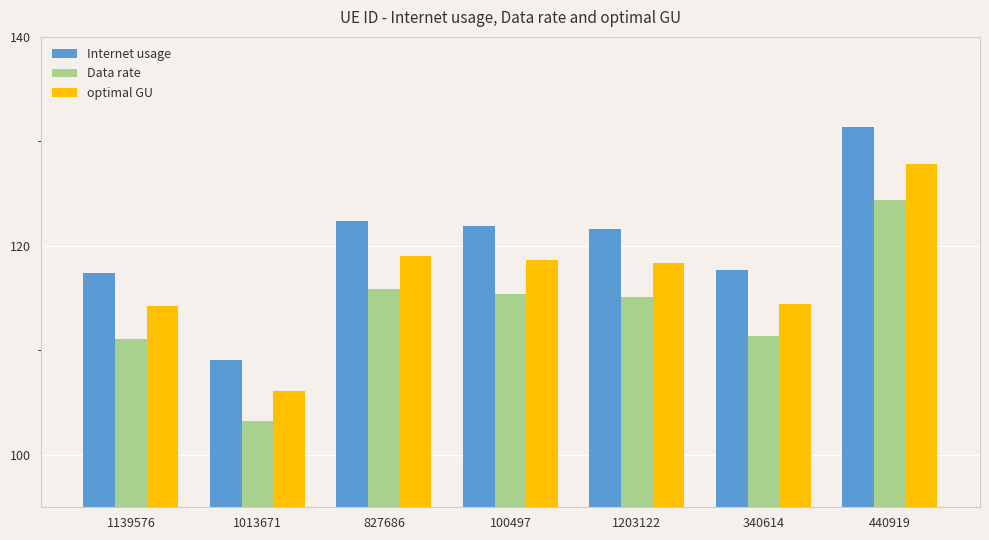

Count the number of data series in this chart.

3